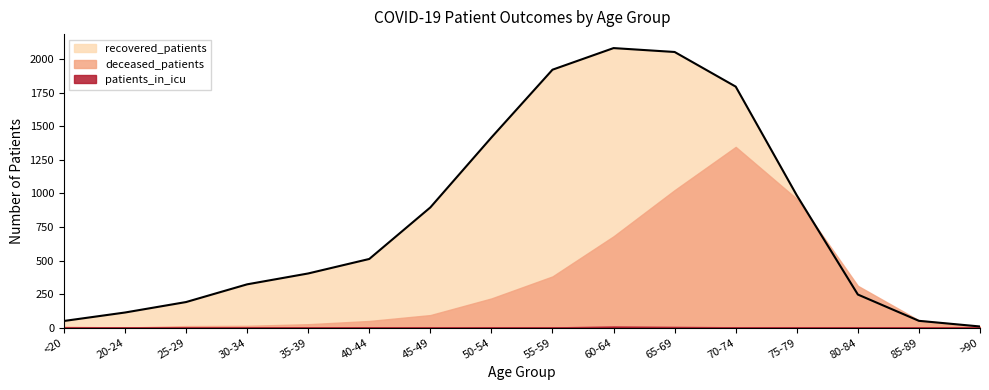

What is the difference between the maximum and second lowest values in the patients_in_icu series?

9